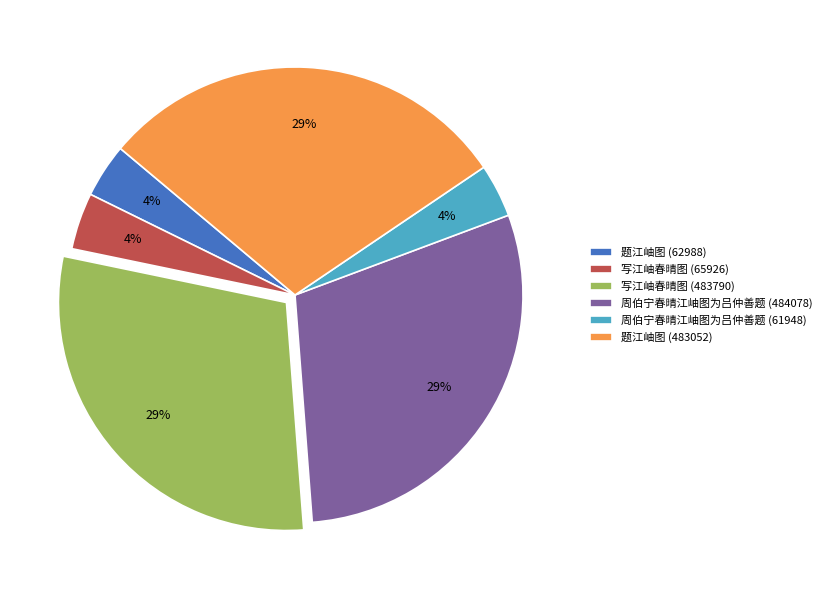

To the nearest percent, what percentage of the pie is 周伯宁春晴江岫图为吕仲善题 (61948)?

4%